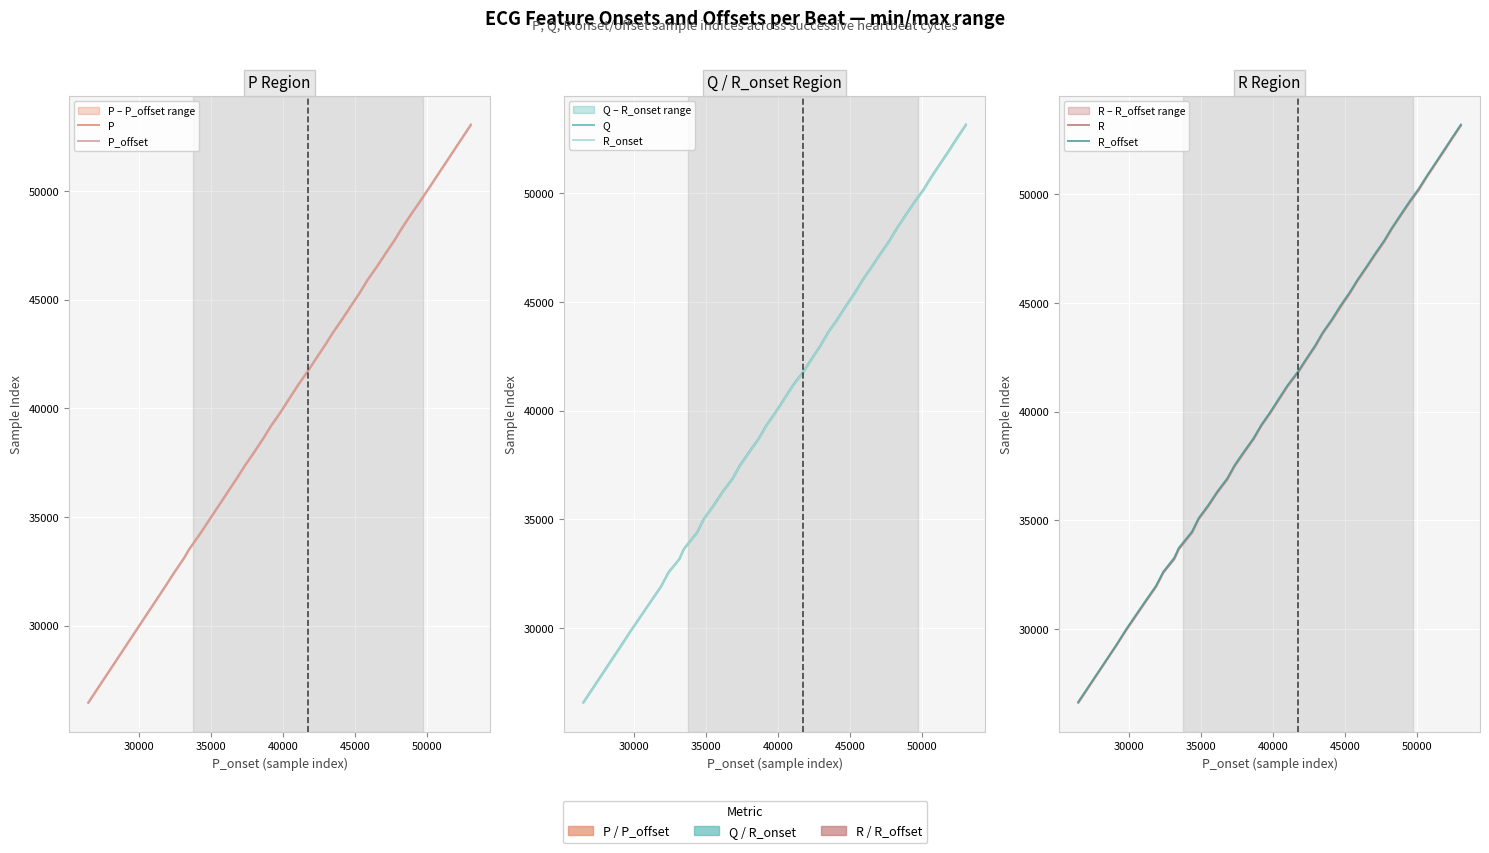

The value of R at 27 is 65355. True or false?

False